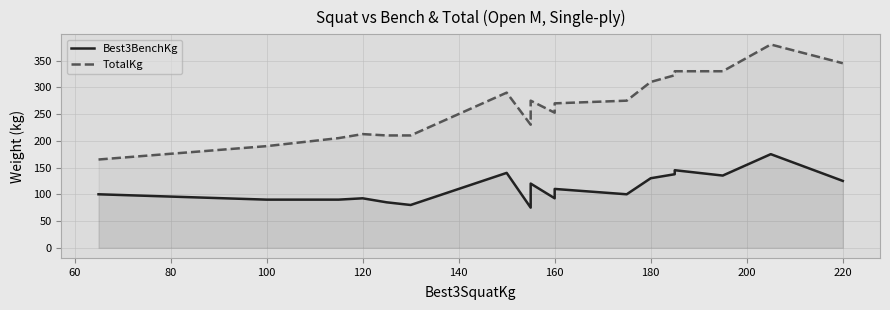

What are all the series names shown in the legend?

Best3BenchKg, TotalKg